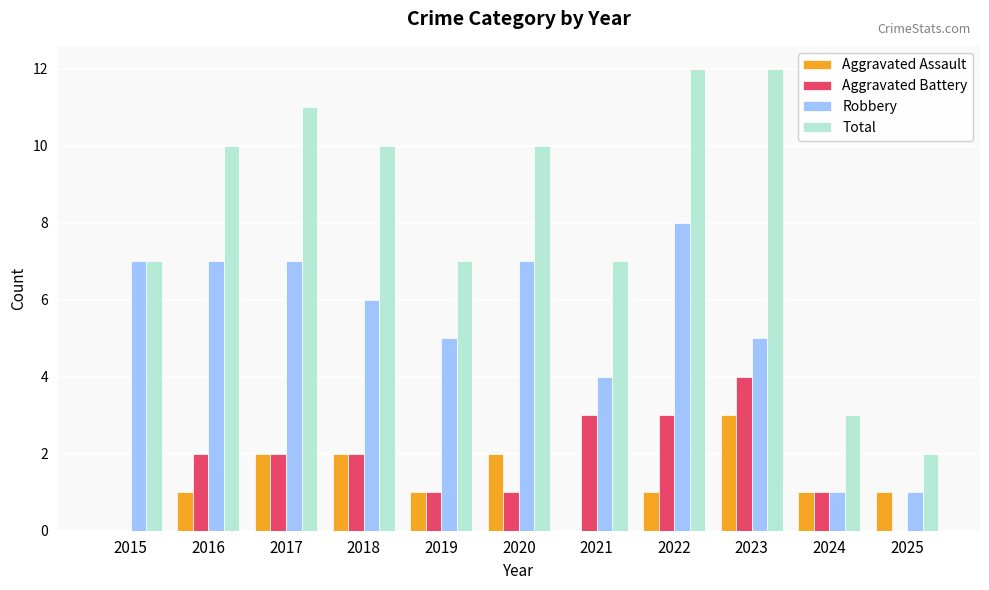

What is the total value across all series at 2022?

24